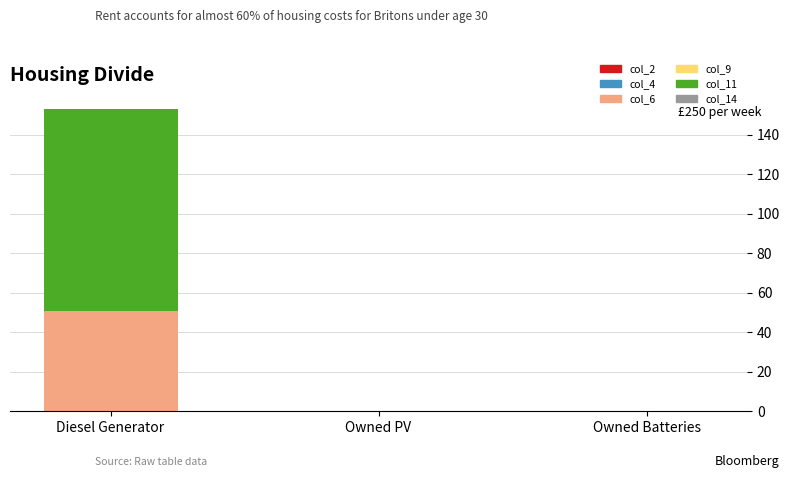

Is it true that col_6 equals 81 at Diesel Generator?

False